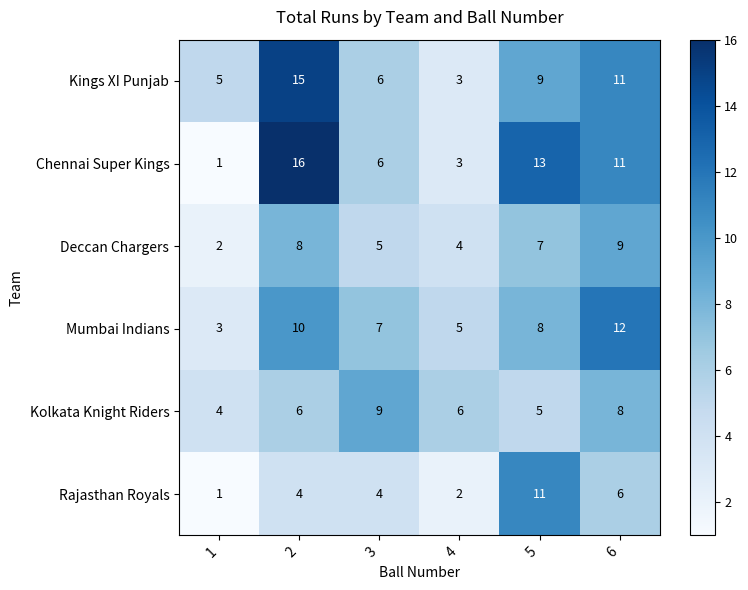

What is the difference between the highest and lowest values at 3?

5